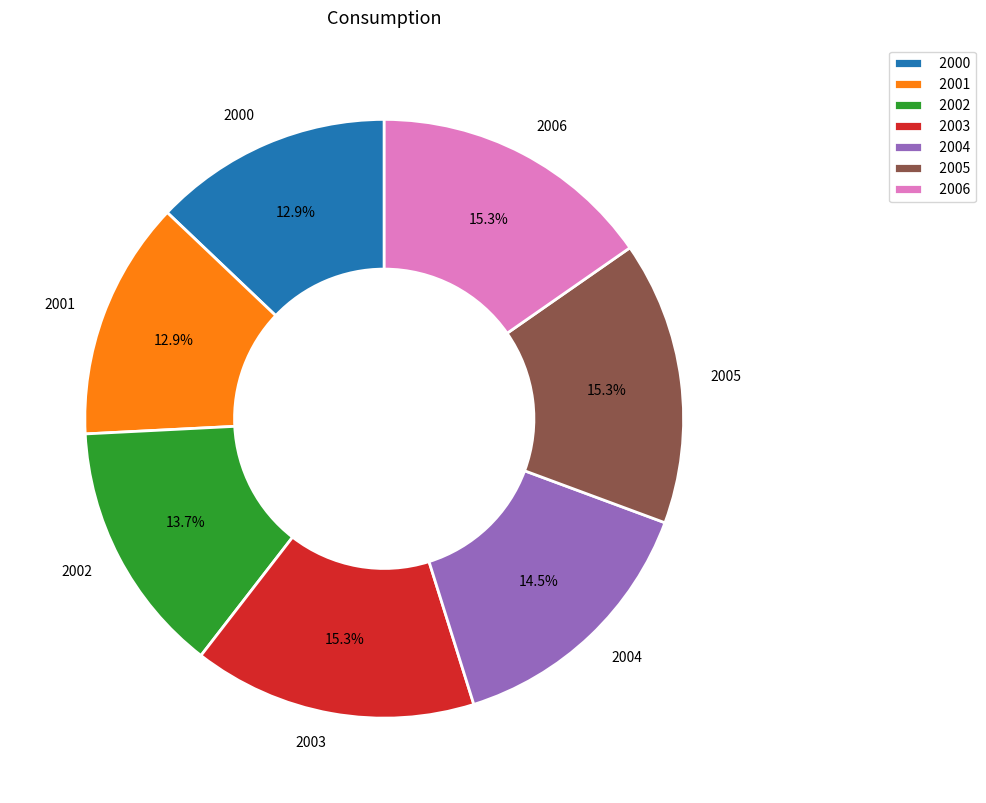

Is it true that 2003 is 1% of the pie?

False